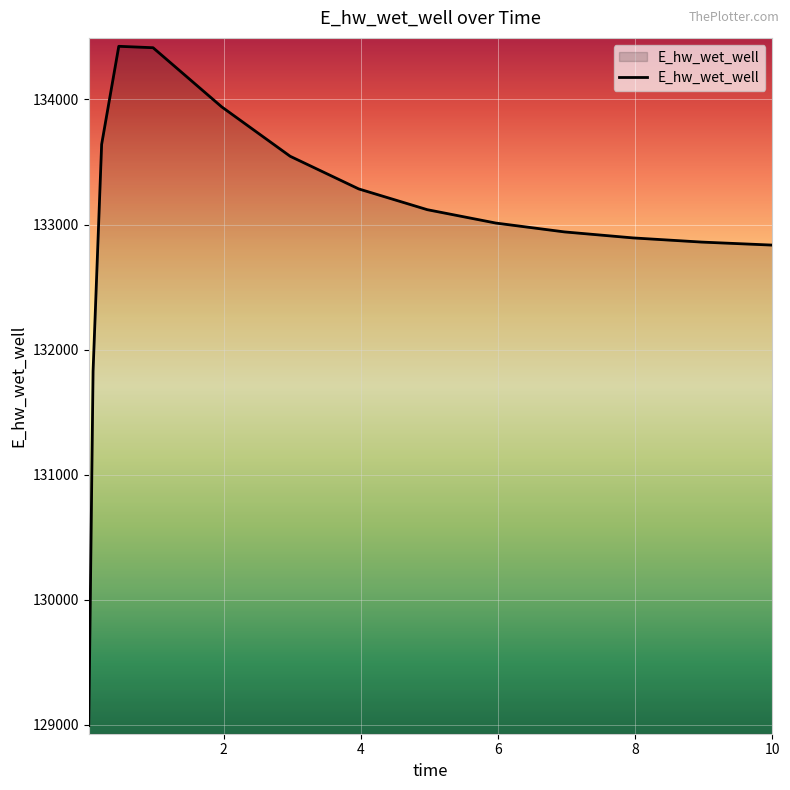

What is the greatest value displayed?

134424.6